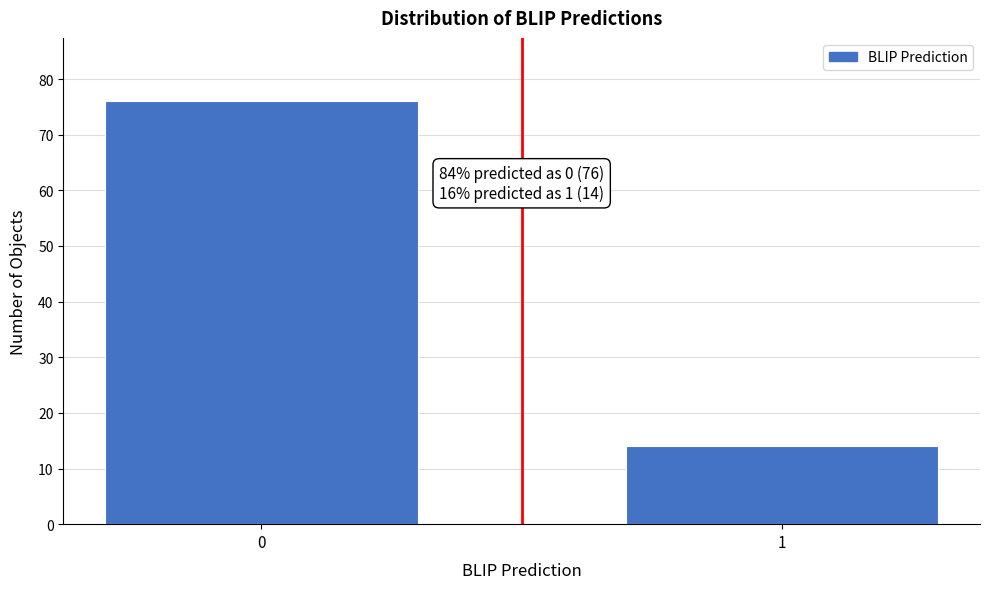

Reading left to right, what are all the values shown in this chart?

0=76	1=14